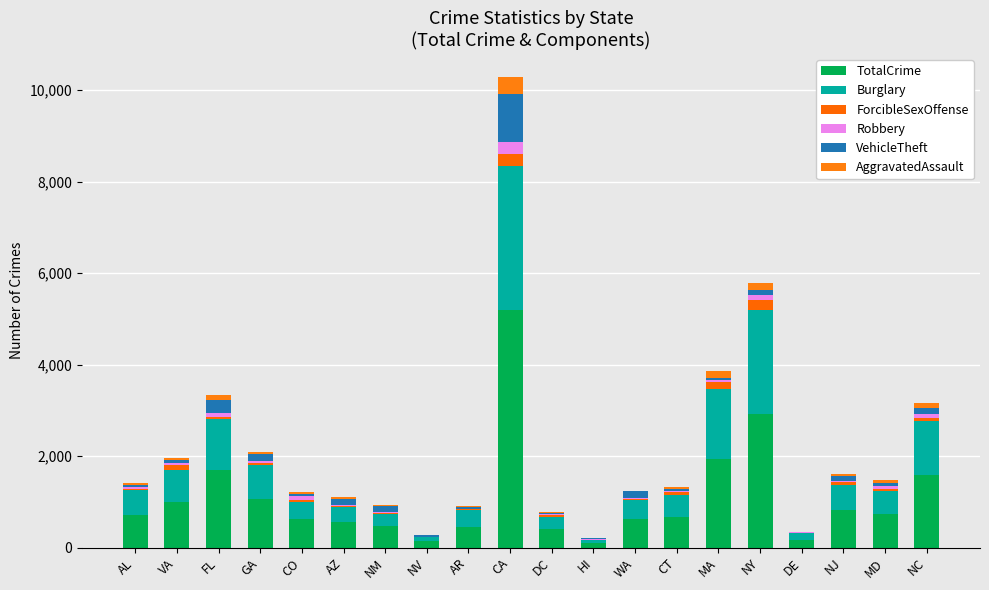

Count the number of categories in the chart.

20